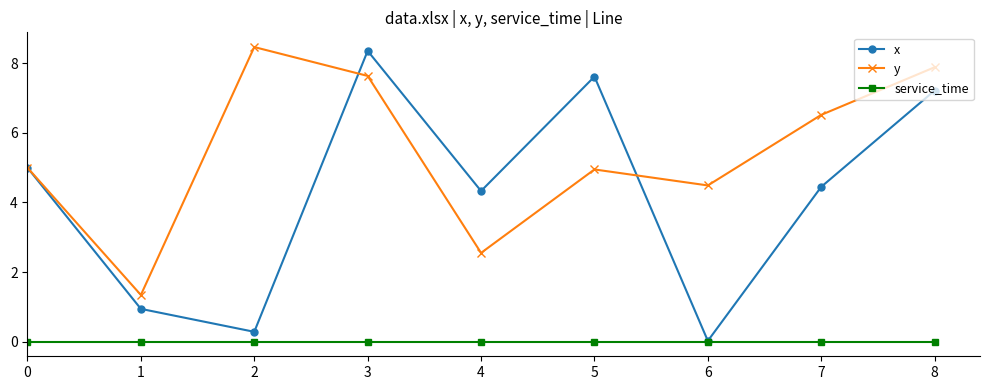

True or false: x has a value of 1.8 at 3.

False